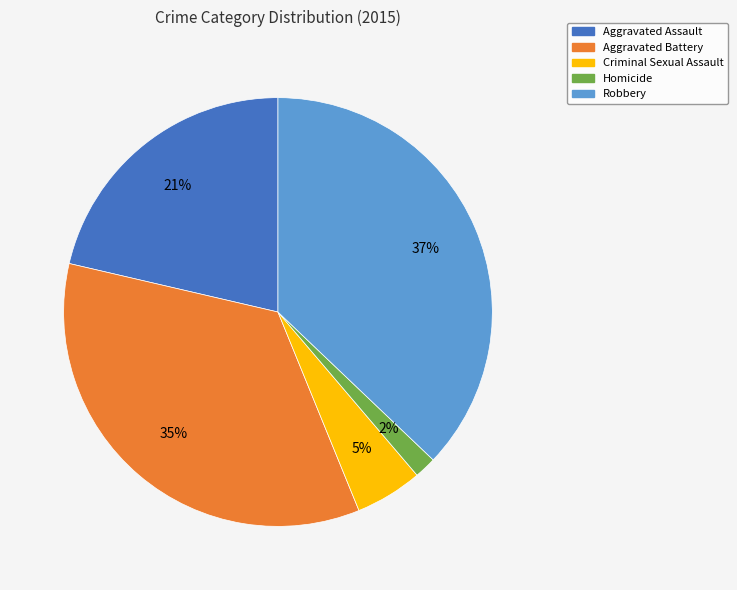

Between Criminal Sexual Assault and Aggravated Battery, which is larger?

Aggravated Battery